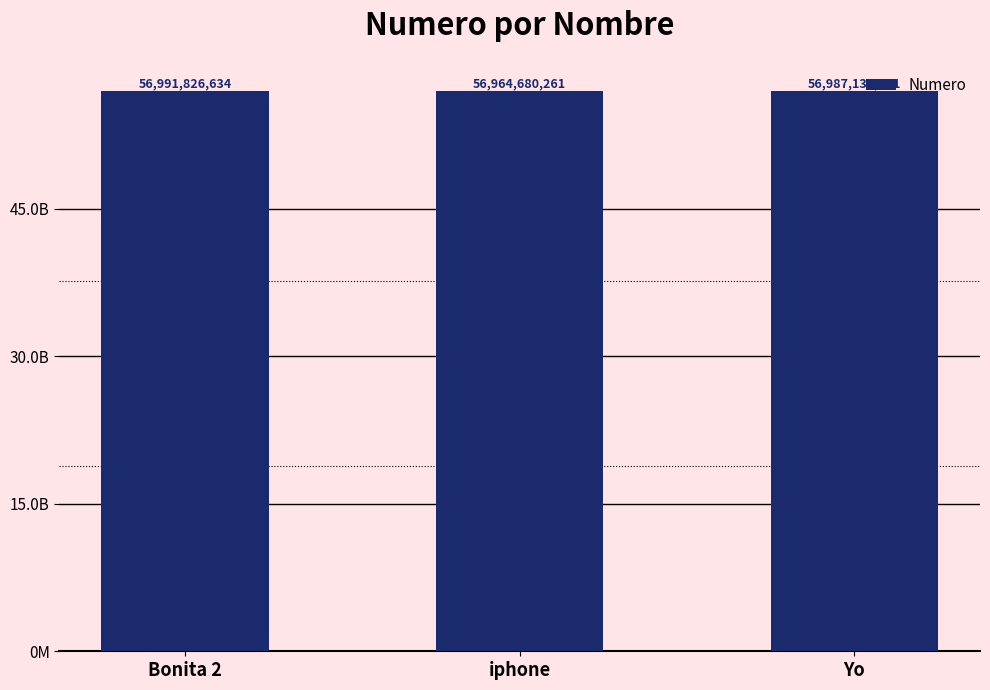

Count the values in the range 56964680261 to 56991826634.

3